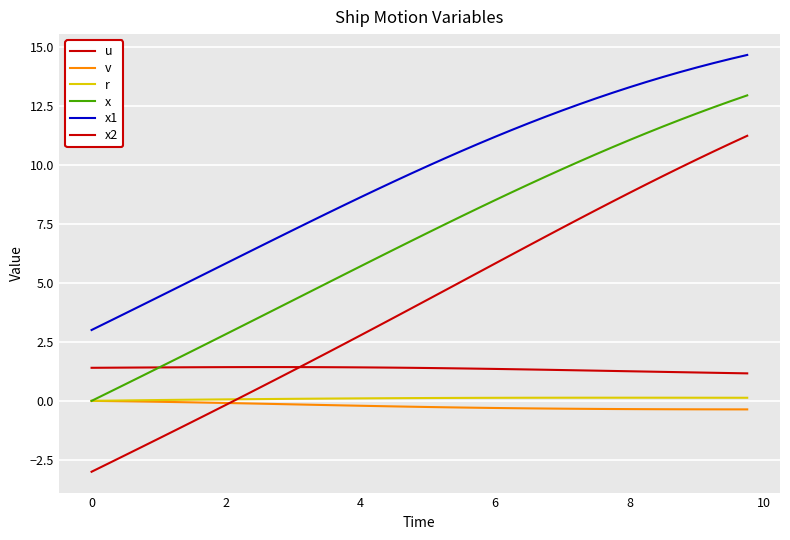

Reading left to right, extract all data points from this chart.

u: 1.4	1.4	1.4	1.4	1.4	1.4	1.4	1.4	1.4	1.4	1.4	1.4	1.4	1.4	1.4	1.4	1.4	1.4	1.4	1.4	1.4	1.4	1.4	1.4	1.4	1.3	1.3	1.3	1.3	1.3	1.3	1.3	1.3	1.2	1.2	1.2	1.2	1.2	1.2	1.2
v: 0.0	-0.0	-0.0	-0.0	-0.0	-0.1	-0.1	-0.1	-0.1	-0.1	-0.1	-0.1	-0.1	-0.2	-0.2	-0.2	-0.2	-0.2	-0.2	-0.2	-0.3	-0.3	-0.3	-0.3	-0.3	-0.3	-0.3	-0.3	-0.3	-0.3	-0.3	-0.3	-0.3	-0.4	-0.4	-0.4	-0.4	-0.4	-0.4	-0.4
r: 0.0	0.0	0.0	0.0	0.0	0.0	0.1	0.1	0.1	0.1	0.1	0.1	0.1	0.1	0.1	0.1	0.1	0.1	0.1	0.1	0.1	0.1	0.1	0.1	0.1	0.1	0.1	0.1	0.1	0.1	0.1	0.1	0.1	0.1	0.1	0.1	0.1	0.1	0.1	0.1
x: 0.0	0.3	0.7	1.1	1.4	1.8	2.1	2.5	2.8	3.2	3.5	3.9	4.3	4.6	5.0	5.3	5.7	6.1	6.4	6.8	7.1	7.5	7.8	8.2	8.5	8.8	9.2	9.5	9.8	10.1	10.4	10.7	11.0	11.3	11.6	11.9	12.2	12.4	12.7	12.9
x1: 3.0	3.4	3.7	4.1	4.4	4.8	5.1	5.5	5.8	6.2	6.5	6.9	7.2	7.6	7.9	8.3	8.6	9.0	9.3	9.6	9.9	10.3	10.6	10.9	11.2	11.5	11.8	12.0	12.3	12.6	12.8	13.0	13.3	13.5	13.7	13.9	14.1	14.3	14.5	14.6
x2: -3.0	-2.6	-2.3	-1.9	-1.6	-1.2	-0.9	-0.5	-0.2	0.2	0.6	0.9	1.3	1.7	2.0	2.4	2.8	3.2	3.5	3.9	4.3	4.7	5.1	5.4	5.8	6.2	6.6	7.0	7.3	7.7	8.1	8.4	8.8	9.2	9.5	9.9	10.2	10.6	10.9	11.2